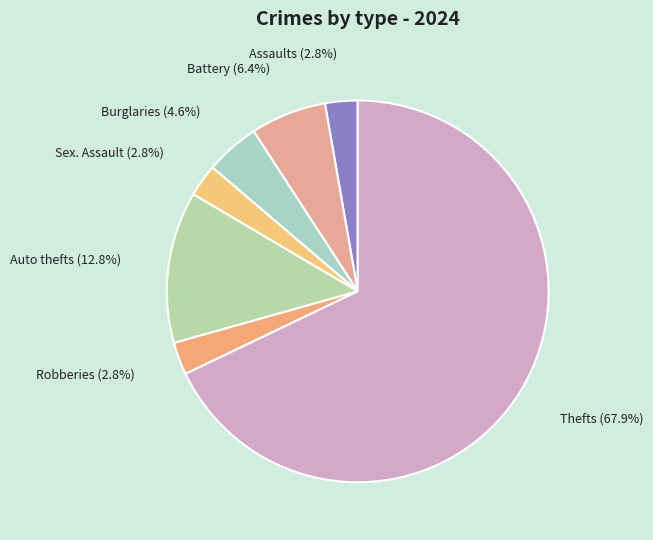

Which category has the biggest portion of the pie?

Theft